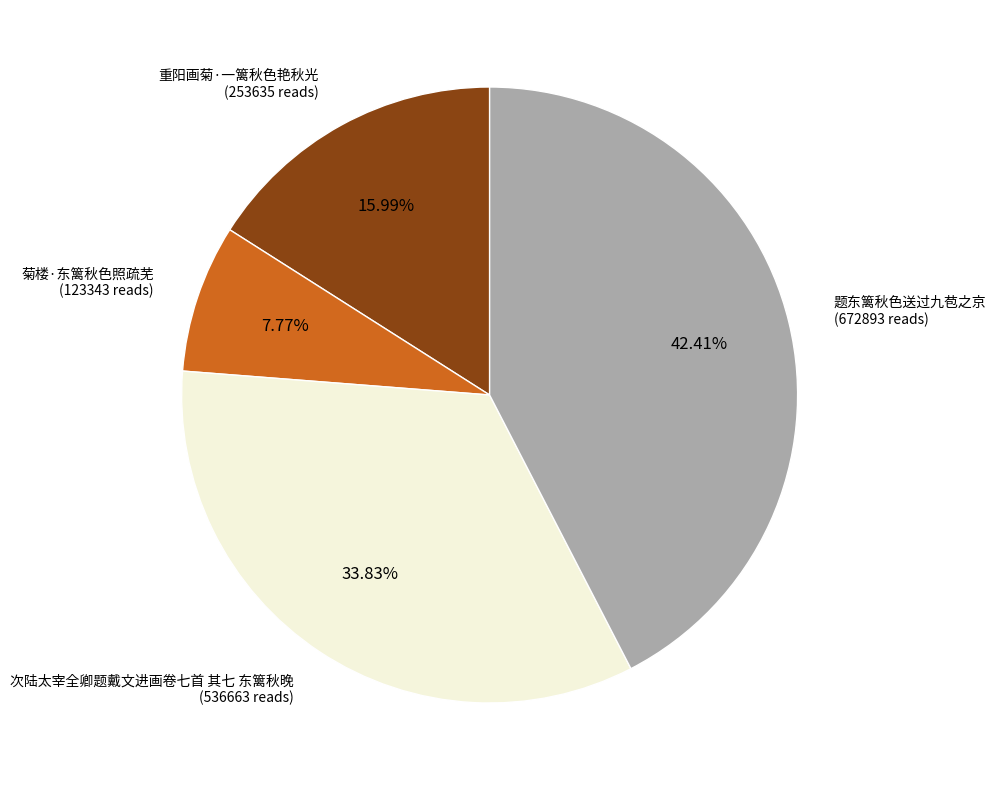

How many slices are in this pie chart?

4